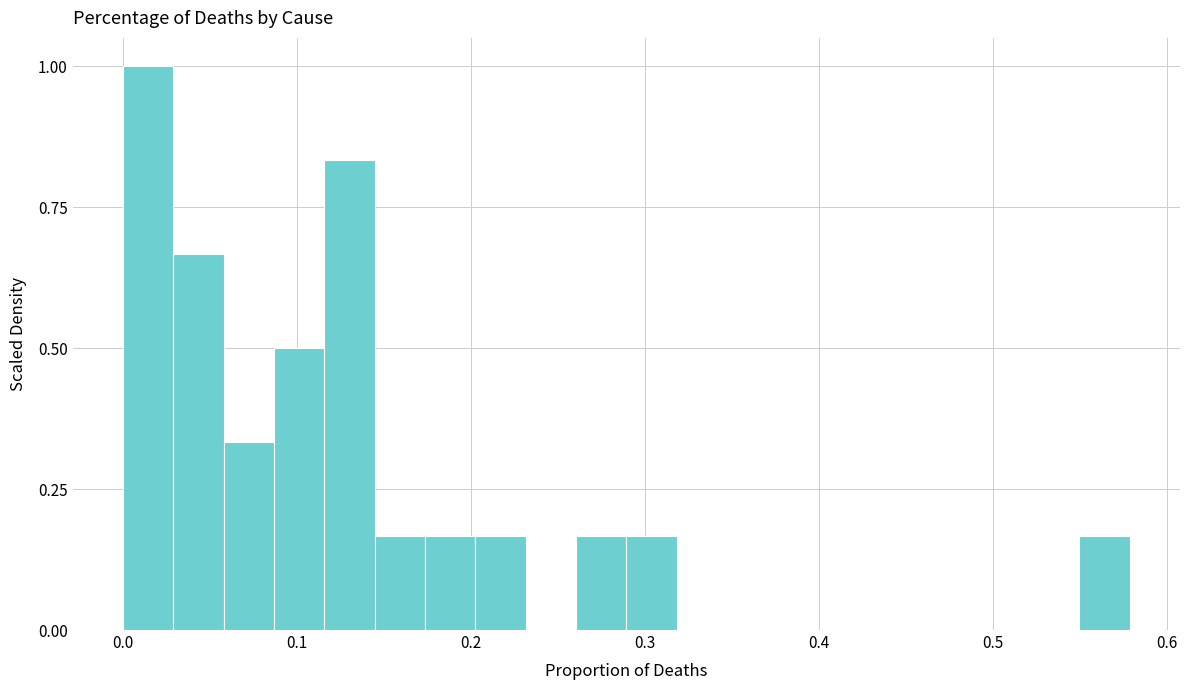

Read against the x-axis, roughly where is the centre of the tallest bar?

0.01